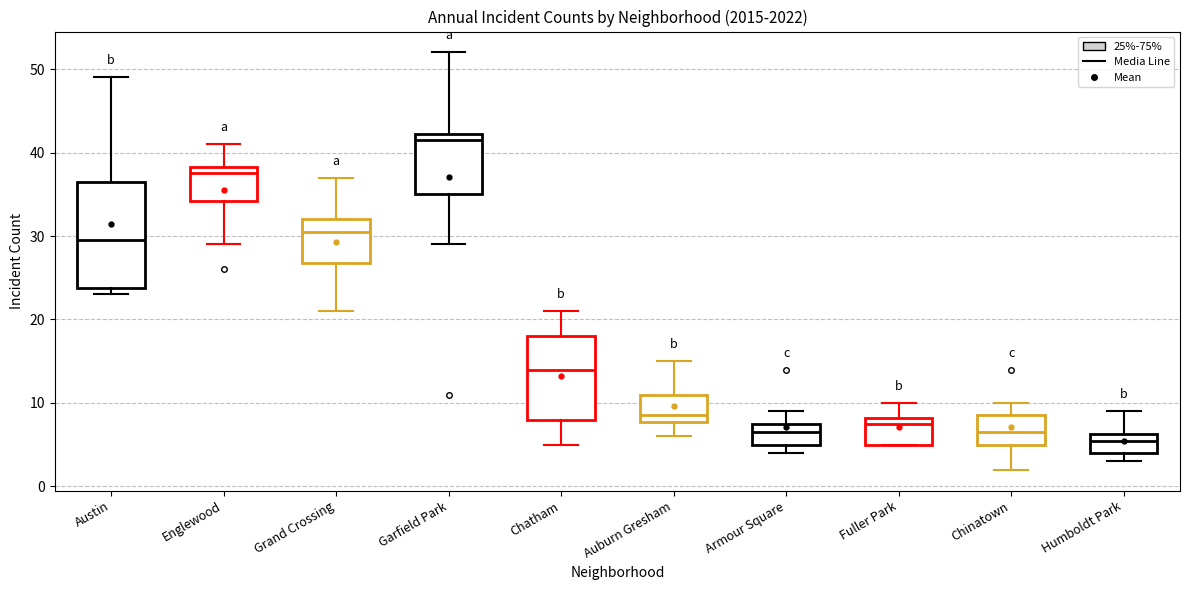

Reading left to right, read every box against the y-axis: the position of its median line, the range the box covers, and the ends of its whiskers. The values are not printed on the chart, so give them approximately, as read against the axis.

Austin: median 30, box 24 to 37, whiskers 23 to 49
Englewood: median 38 (just below the box's upper edge), box 34 to 38, whiskers 29 to 41
Grand Crossing: median 31, box 27 to 32, whiskers 21 to 37
Garfield Park: median 42 (just below the box's upper edge), box 35 to 42, whiskers 29 to 52
Chatham: median 14, box 8 to 18, whiskers 5 to 21
Auburn Gresham: median 9, box 8 to 11, whiskers 6 to 15
Armour Square: median 7, box 5 to 8, whiskers 4 to 9
Fuller Park: median 8 (just below the box's upper edge), box 5 to 8, whiskers 5 to 10
Chinatown: median 7, box 5 to 9, whiskers 2 to 10
Humboldt Park: median 6 (just below the box's upper edge), box 4 to 6, whiskers 3 to 9